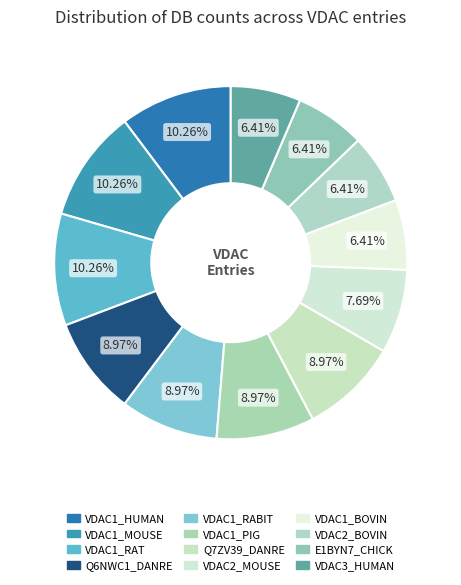

Does VDAC1_BOVIN represent more than half of the total?

No